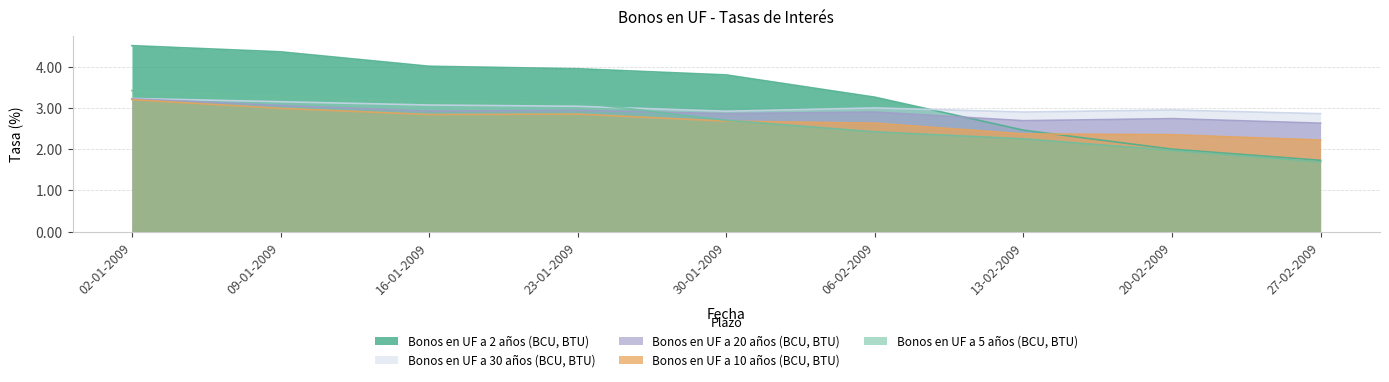

Rank the series by their maximum value, from highest to lowest.

Bonos en UF a 2 años (BCU, BTU), Bonos en UF a 5 años (BCU, BTU), Bonos en UF a 30 años (BCU, BTU), Bonos en UF a 20 años (BCU, BTU), Bonos en UF a 10 años (BCU, BTU)